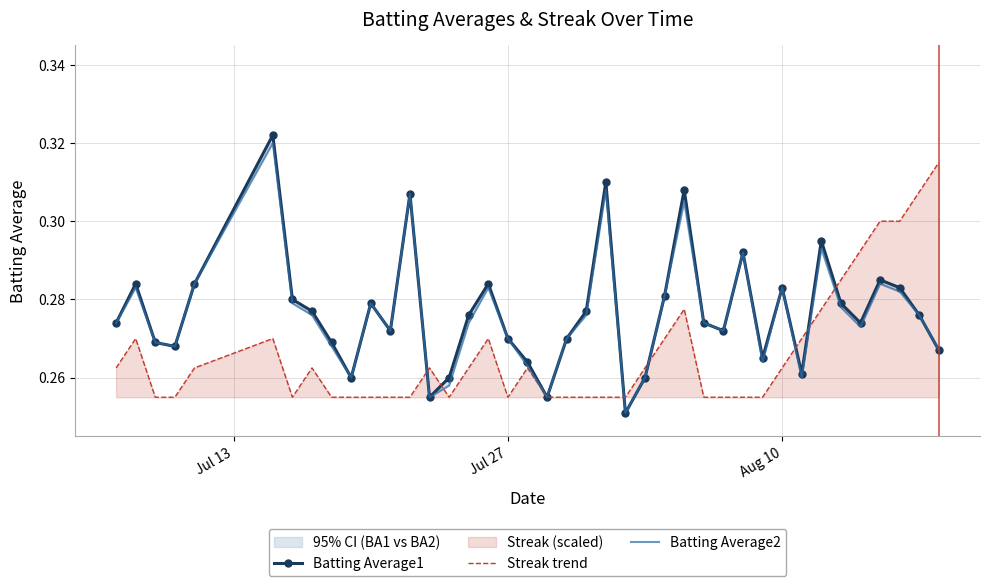

The Streak trend series shows 0.5 at 34. True or false?

False